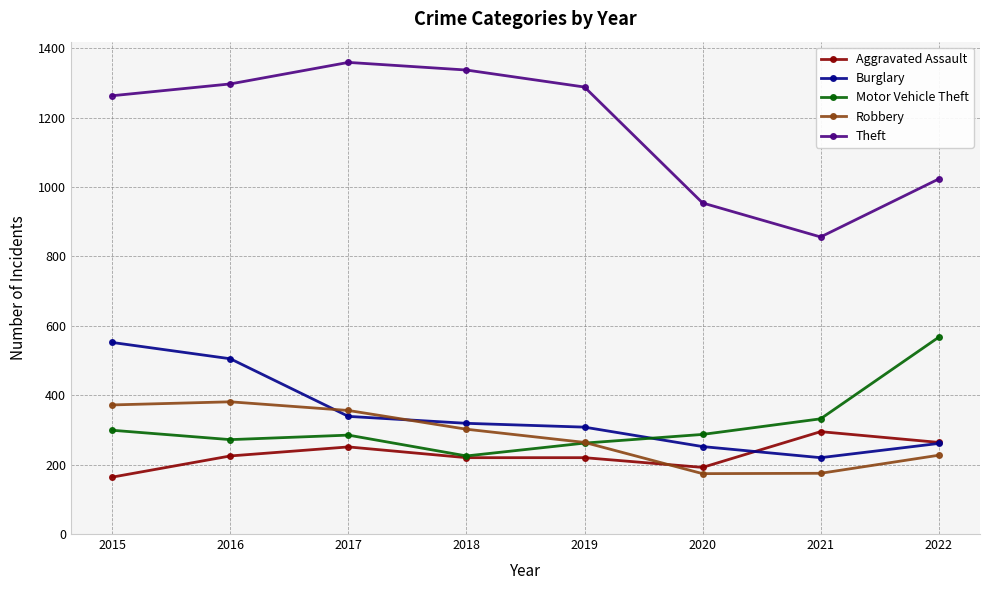

The value of Theft at 2021 is 856. True or false?

True